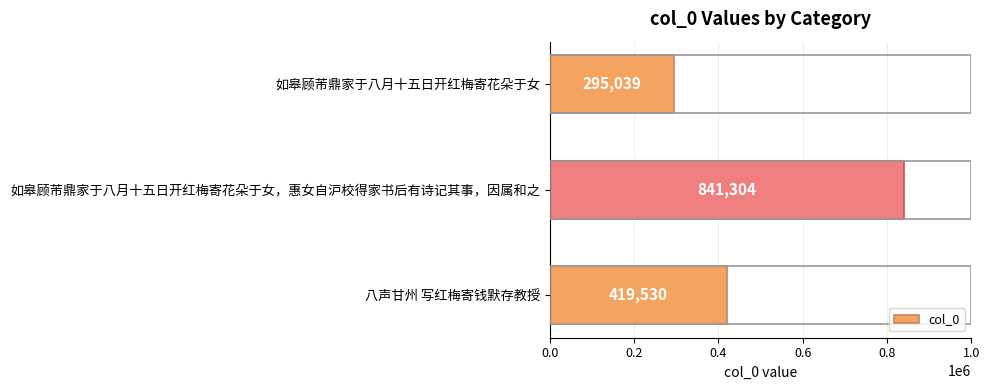

How many data points does each series have?

3